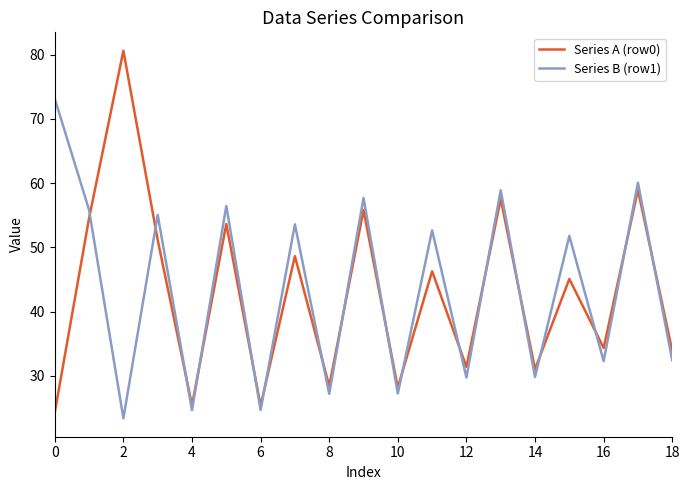

True or false: Series A (row0) and Series B (row1) intersect in this chart.

True